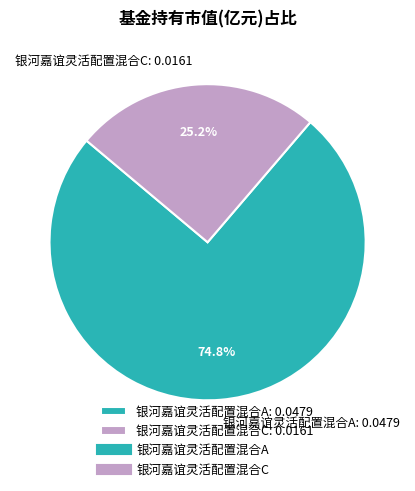

What percentage is the 银河嘉谊灵活配置混合A slice, to the nearest percent?

75%